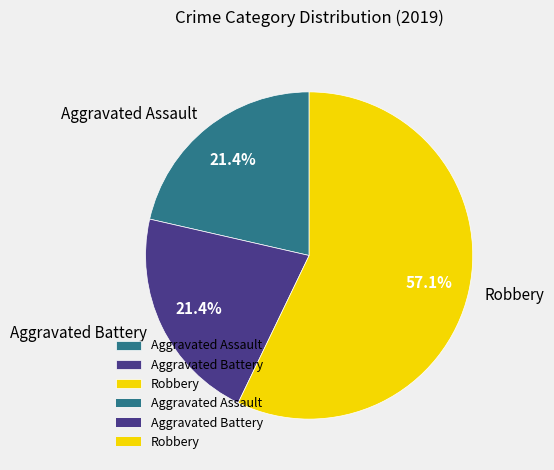

To the nearest percent, what portion does Aggravated Battery represent?

21%